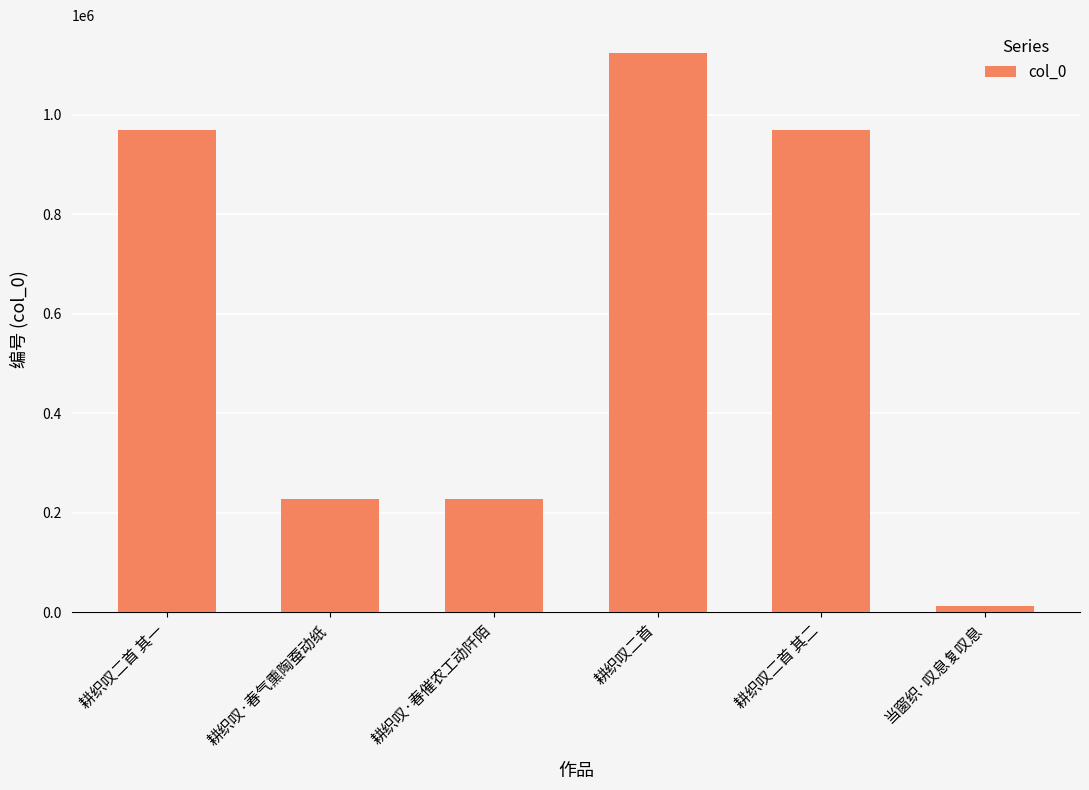

Which label corresponds to the smallest value in the chart?

当窗织·叹息复叹息